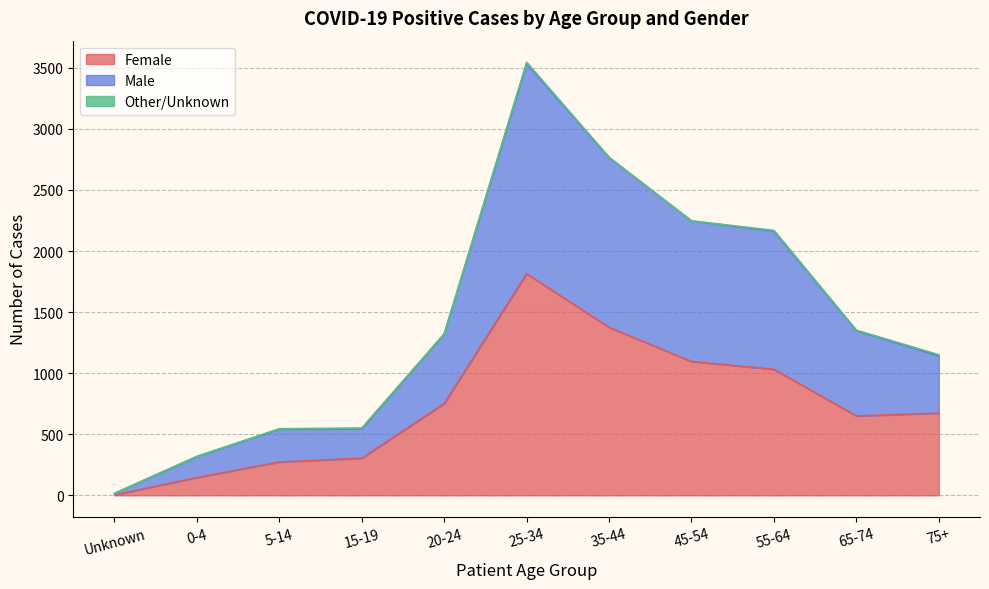

Which series changed the most between Unknown and 0-4?

Male